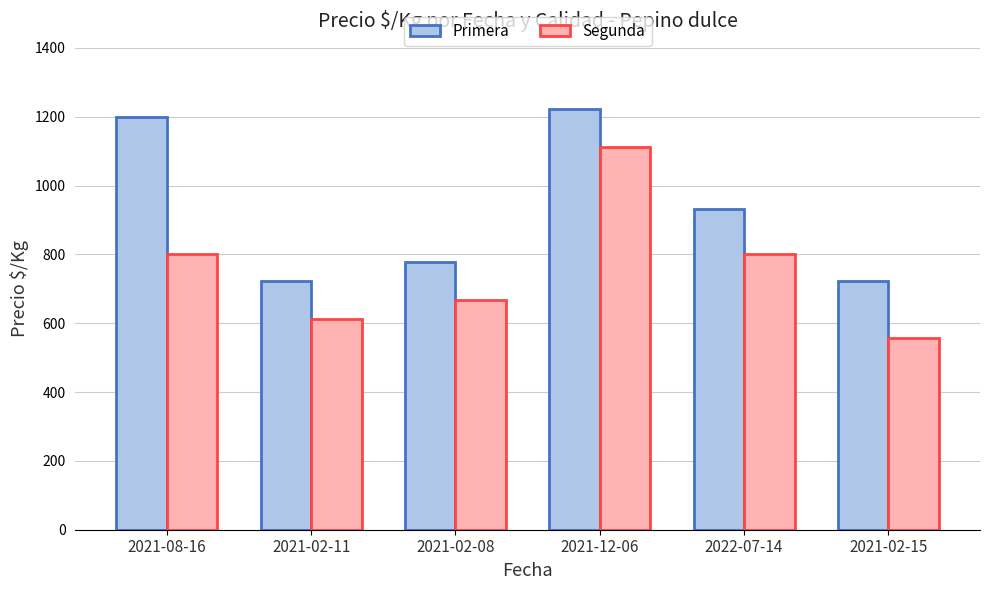

Between 2021-08-16 and 2021-12-06, which series saw the biggest shift?

Segunda